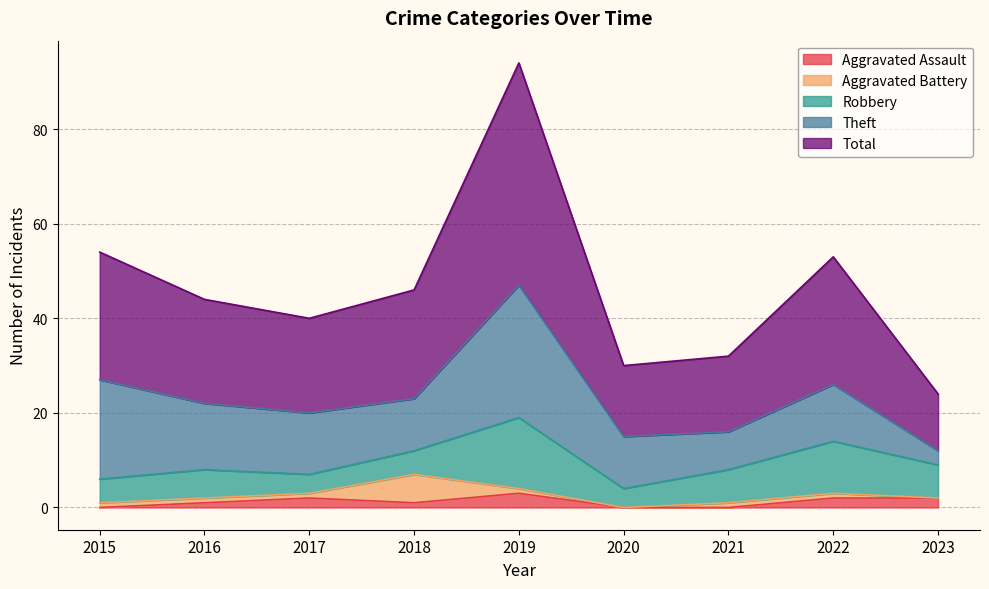

Where is the first local maximum for Aggravated Assault?

2017